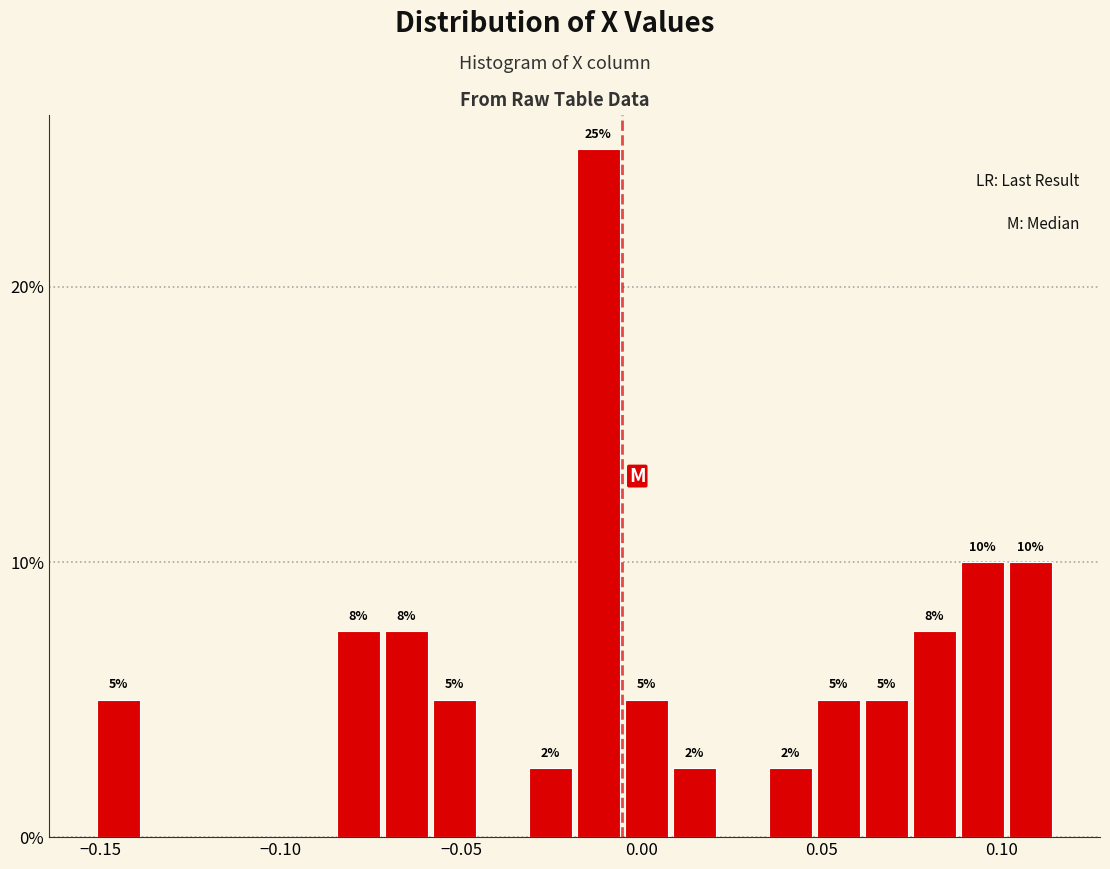

Read against the x-axis, roughly where is the centre of the tallest bar?

-0.010